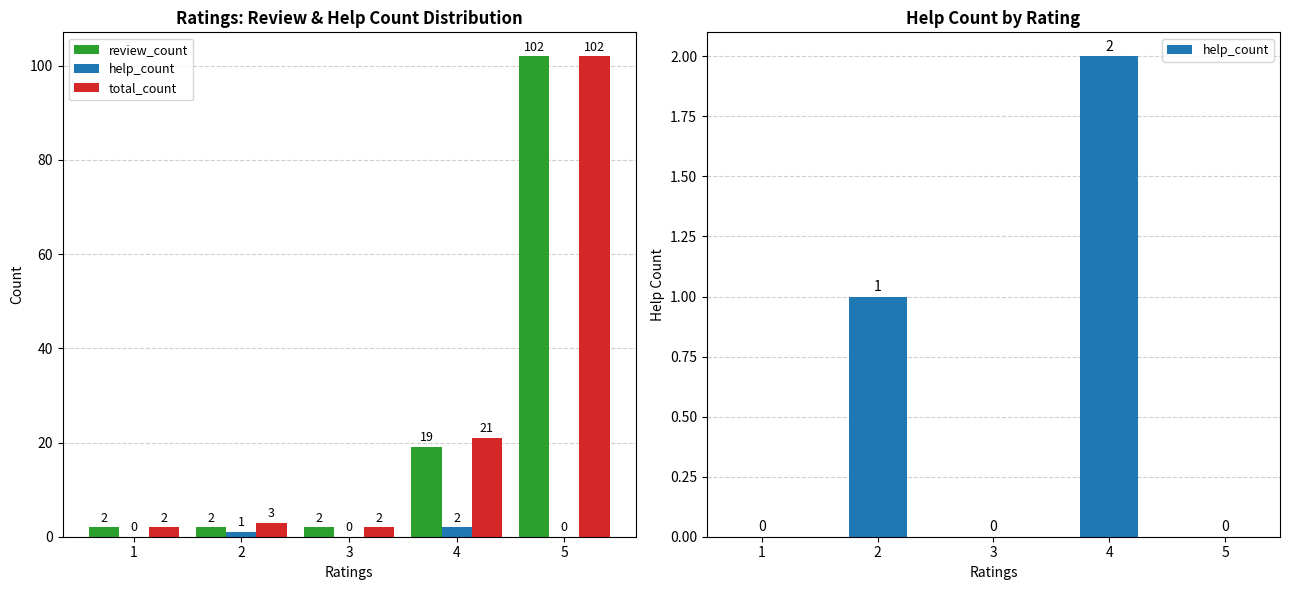

Which series has the largest range (max minus min)?

review_count